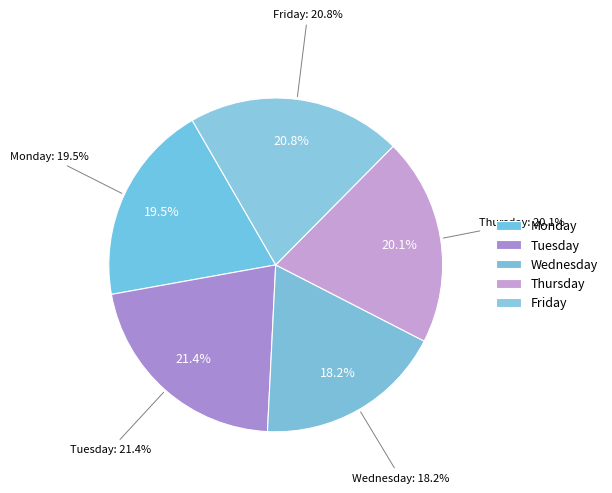

The Friday slice represents 21% of the pie. True or false?

True